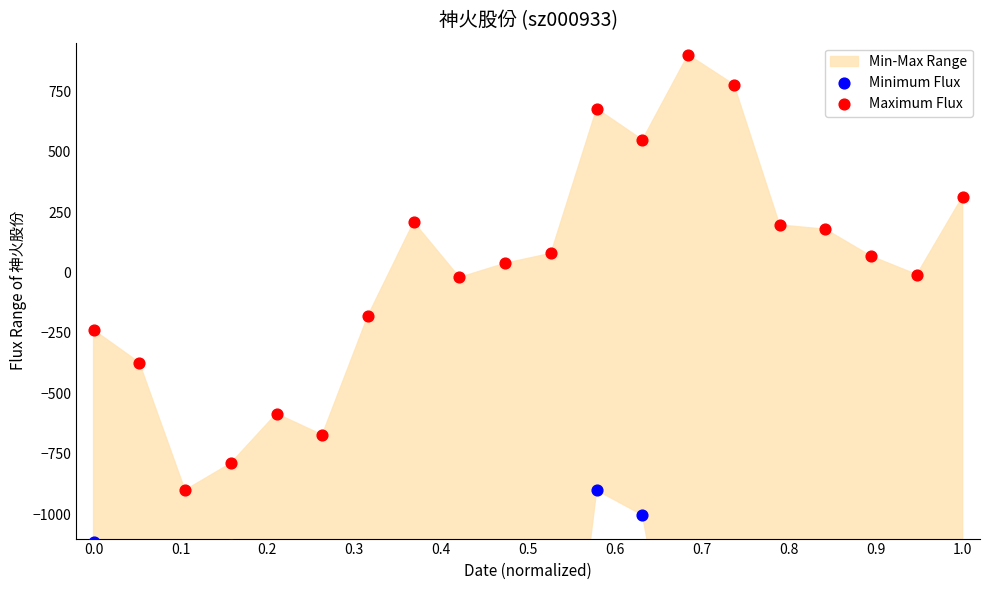

What is the total value across all series at 0.3?

-1915.4